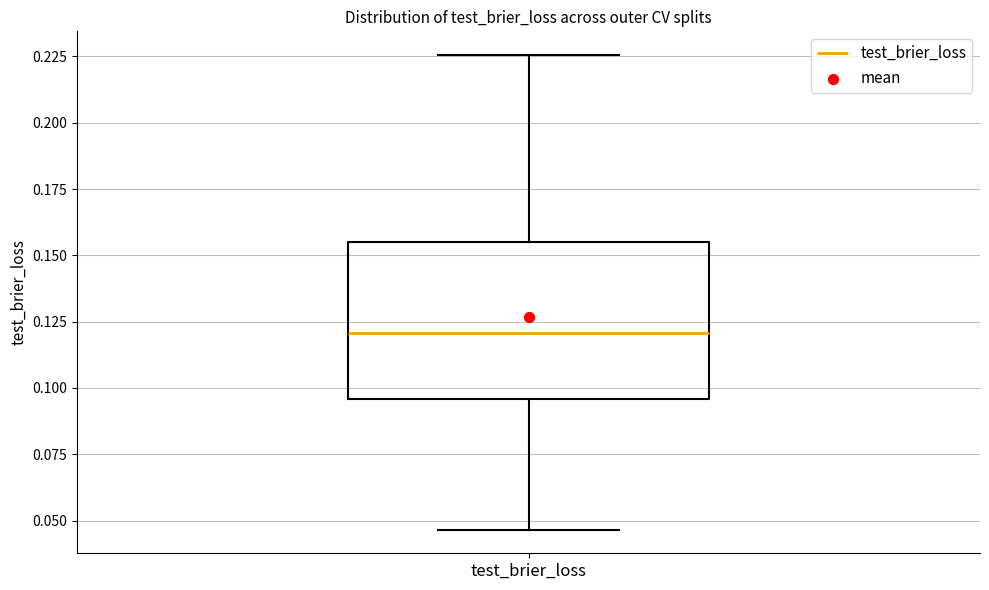

Where does the lower whisker of the box for test_brier_loss end on the y-axis? The values are not printed on the chart, so give them approximately, as read against the axis.

0.045